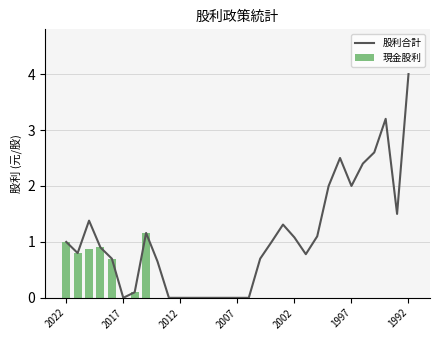

What is the average value of the 股利合計 series?

1.1